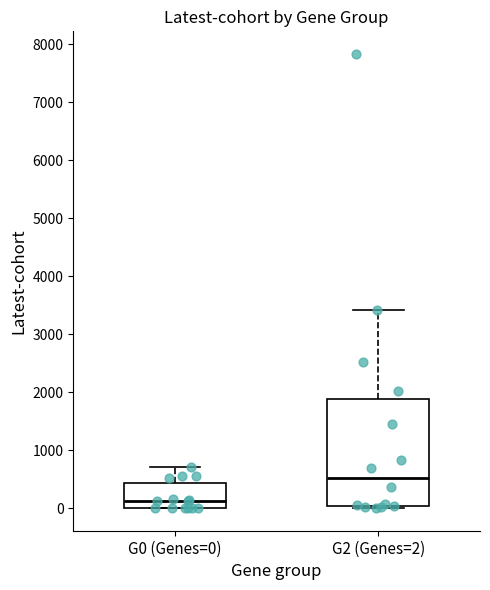

Which box has the highest median line?

G2 (Genes=2)